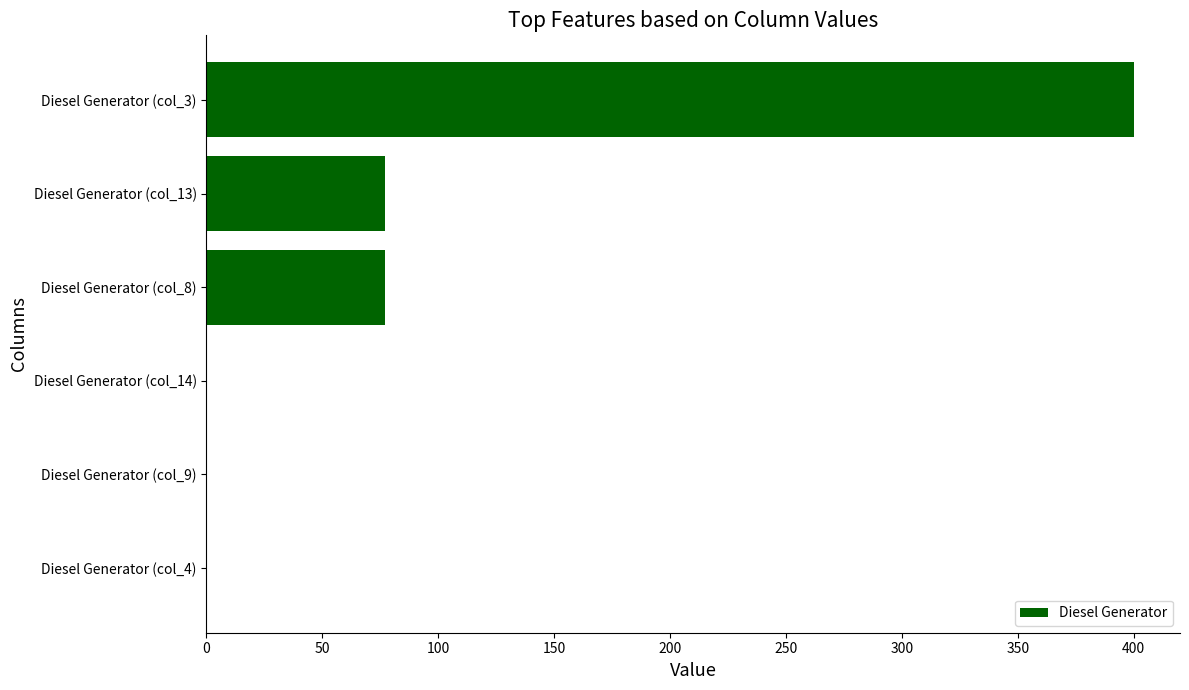

Reading top to bottom, transcribe all the data shown in this chart.

Diesel Generator (col_3)=400.0	Diesel Generator (col_13)=77.0	Diesel Generator (col_8)=77.0	Diesel Generator (col_14)=0.0	Diesel Generator (col_9)=0.0	Diesel Generator (col_4)=0.0